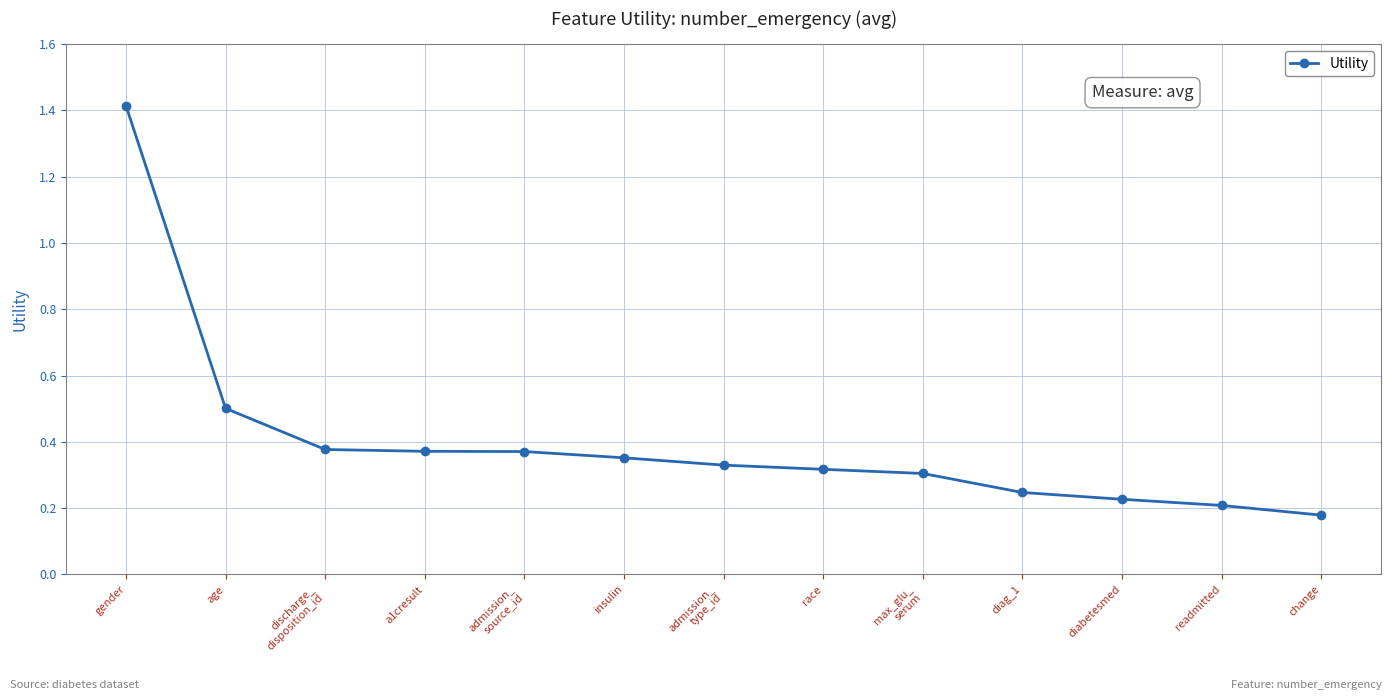

Is this an area chart (filled region under the line)?

No